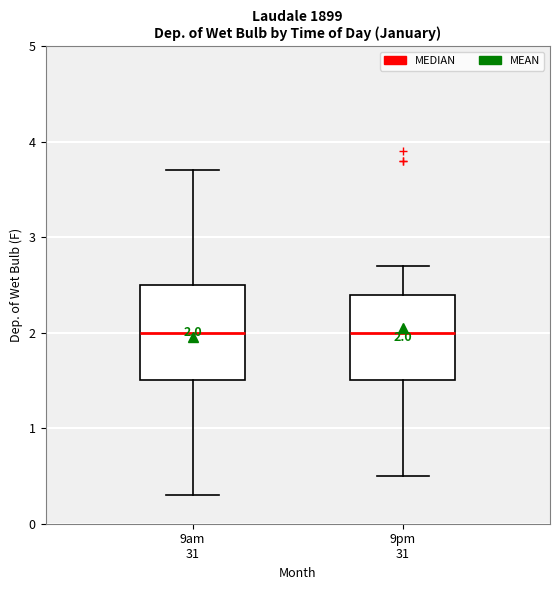

Comparing the boxes themselves (not the whiskers), which one is the tallest?

9am 31